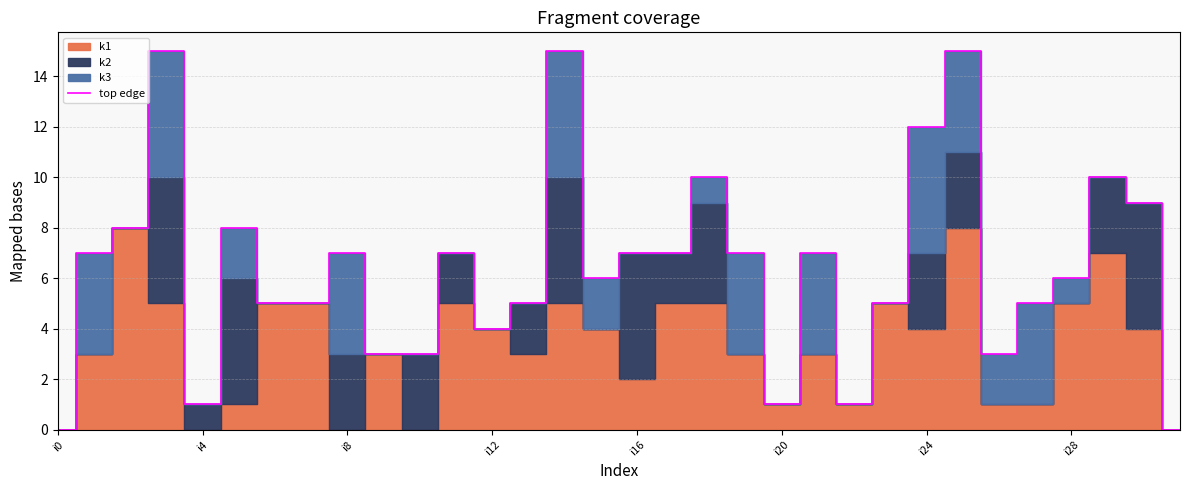

Is it true that top edge equals 4 at i12?

True